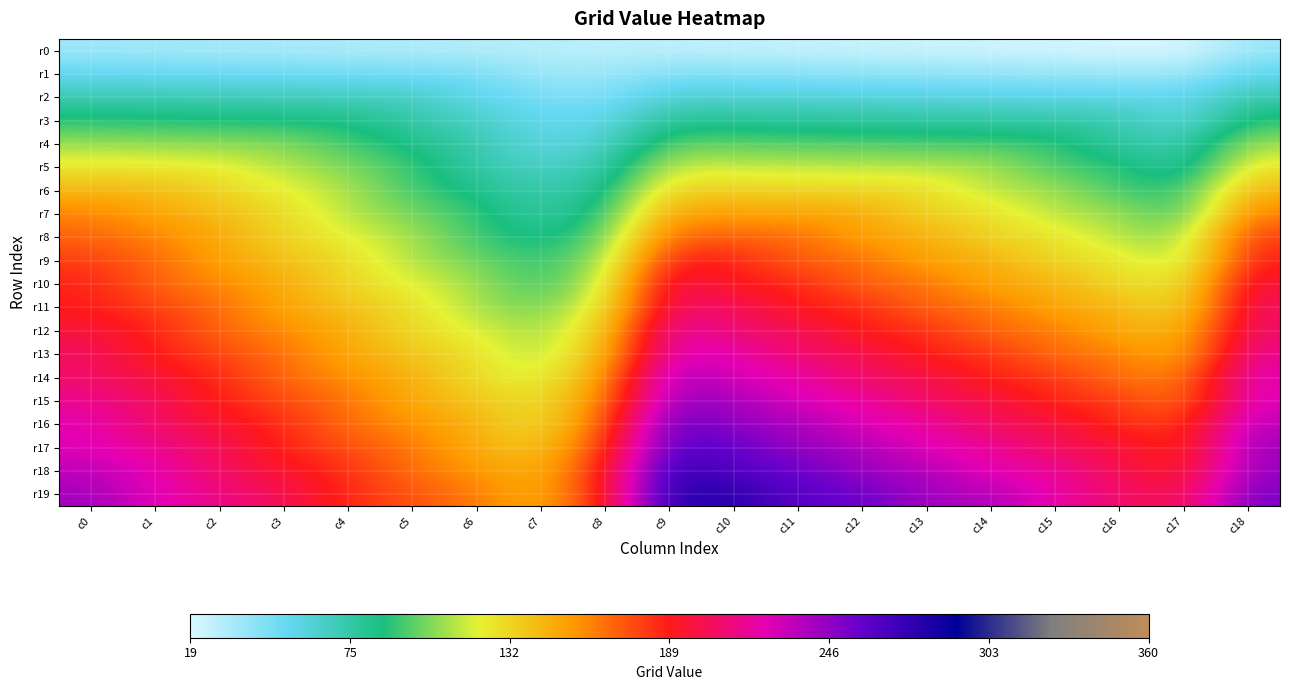

Reading left to right, what are all the values shown in this chart?

r0: c0=36	c1=35	c2=34	c3=33	c4=32	c5=31	c6=30	c7=29	c8=28	c9=27	c10=26	c11=25	c12=24	c13=23	c14=22	c15=21	c16=20	c17=19	c18=37
r1: c0=54	c1=53	c2=52	c3=51	c4=50	c5=49	c6=48	c7=37	c8=37	c9=45	c10=44	c11=43	c12=42	c13=41	c14=40	c15=39	c16=38	c17=37	c18=55
r2: c0=72	c1=71	c2=70	c3=69	c4=68	c5=67	c6=56	c7=47	c8=46	c9=63	c10=62	c11=61	c12=60	c13=59	c14=58	c15=57	c16=56	c17=55	c18=73
r3: c0=90	c1=89	c2=88	c3=87	c4=86	c5=75	c6=66	c7=55	c8=55	c9=81	c10=80	c11=79	c12=78	c13=77	c14=76	c15=75	c16=74	c17=56	c18=91
r4: c0=108	c1=107	c2=106	c3=105	c4=94	c5=85	c6=74	c7=56	c8=64	c9=99	c10=98	c11=97	c12=96	c13=95	c14=94	c15=93	c16=75	c17=73	c18=109
r5: c0=126	c1=125	c2=124	c3=113	c4=104	c5=93	c6=75	c7=65	c8=73	c9=117	c10=116	c11=115	c12=114	c13=113	c14=112	c15=94	c16=92	c17=74	c18=127
r6: c0=144	c1=143	c2=132	c3=123	c4=112	c5=94	c6=84	c7=73	c8=82	c9=135	c10=134	c11=133	c12=132	c13=131	c14=113	c15=111	c16=93	c17=91	c18=145
r7: c0=162	c1=151	c2=142	c3=131	c4=113	c5=103	c6=92	c7=74	c8=91	c9=153	c10=152	c11=151	c12=150	c13=132	c14=130	c15=112	c16=110	c17=92	c18=163
r8: c0=170	c1=161	c2=150	c3=132	c4=122	c5=111	c6=93	c7=83	c8=100	c9=171	c10=170	c11=169	c12=151	c13=149	c14=131	c15=129	c16=111	c17=109	c18=181
r9: c0=180	c1=169	c2=151	c3=141	c4=130	c5=112	c6=102	c7=91	c8=109	c9=189	c10=188	c11=170	c12=168	c13=150	c14=148	c15=130	c16=128	c17=110	c18=189
r10: c0=188	c1=170	c2=160	c3=149	c4=131	c5=121	c6=110	c7=92	c8=118	c9=207	c10=189	c11=187	c12=169	c13=167	c14=149	c15=147	c16=129	c17=127	c18=199
r11: c0=189	c1=179	c2=168	c3=150	c4=140	c5=129	c6=111	c7=101	c8=127	c9=208	c10=206	c11=188	c12=186	c13=168	c14=166	c15=148	c16=146	c17=128	c18=207
r12: c0=198	c1=187	c2=169	c3=159	c4=148	c5=130	c6=120	c7=109	c8=136	c9=225	c10=207	c11=205	c12=187	c13=185	c14=167	c15=165	c16=147	c17=145	c18=208
r13: c0=206	c1=188	c2=178	c3=167	c4=149	c5=139	c6=128	c7=110	c8=145	c9=226	c10=224	c11=206	c12=204	c13=186	c14=184	c15=166	c16=164	c17=146	c18=217
r14: c0=207	c1=197	c2=186	c3=168	c4=158	c5=147	c6=129	c7=119	c8=154	c9=243	c10=225	c11=223	c12=205	c13=203	c14=185	c15=183	c16=165	c17=163	c18=225
r15: c0=216	c1=205	c2=187	c3=177	c4=166	c5=148	c6=138	c7=127	c8=163	c9=244	c10=242	c11=224	c12=222	c13=204	c14=202	c15=184	c16=182	c17=164	c18=226
r16: c0=224	c1=206	c2=196	c3=185	c4=167	c5=157	c6=146	c7=128	c8=172	c9=261	c10=243	c11=241	c12=223	c13=221	c14=203	c15=201	c16=183	c17=181	c18=235
r17: c0=225	c1=215	c2=204	c3=186	c4=176	c5=165	c6=147	c7=137	c8=181	c9=262	c10=260	c11=242	c12=240	c13=222	c14=220	c15=202	c16=200	c17=182	c18=243
r18: c0=234	c1=223	c2=205	c3=195	c4=184	c5=166	c6=156	c7=145	c8=189	c9=279	c10=261	c11=259	c12=241	c13=239	c14=221	c15=219	c16=201	c17=189	c18=244
r19: c0=242	c1=224	c2=214	c3=203	c4=185	c5=175	c6=164	c7=146	c8=190	c9=280	c10=278	c11=260	c12=258	c13=240	c14=238	c15=220	c16=208	c17=199	c18=253